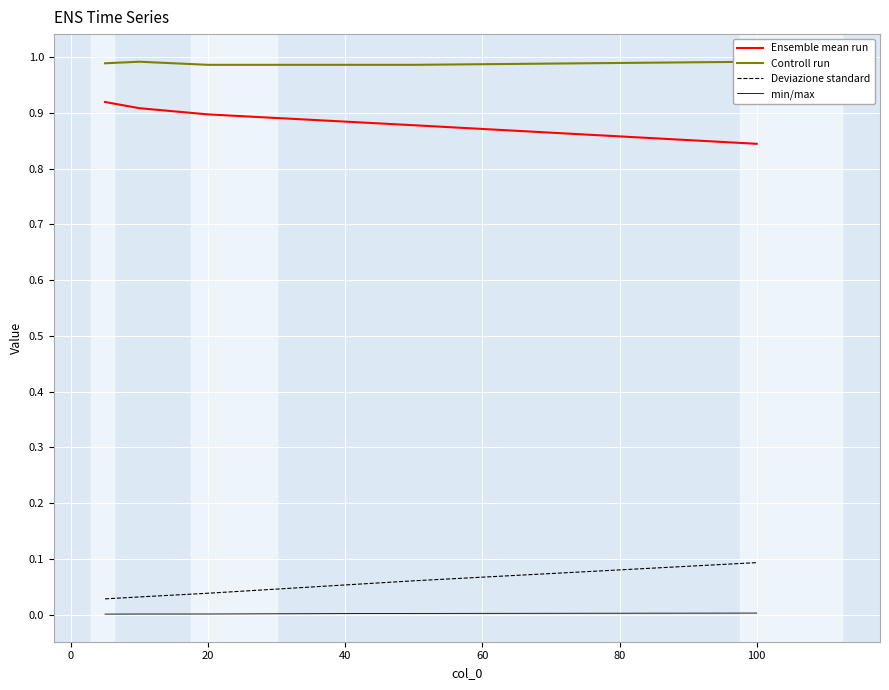

Reading left to right, what are all the values shown in this chart?

Ensemble mean run: 0.9	0.9	0.9	0.9	0.8
Controll run: 1.0	1.0	1.0	1.0	1.0
Deviazione standard: 0.0	0.0	0.0	0.1	0.1
min/max: 0.0	0.0	0.0	0.0	0.0